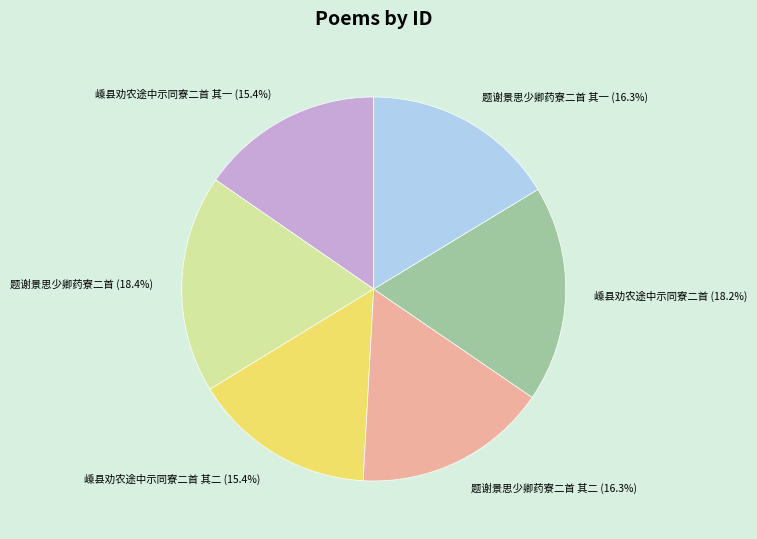

Is there a majority slice in this chart?

No